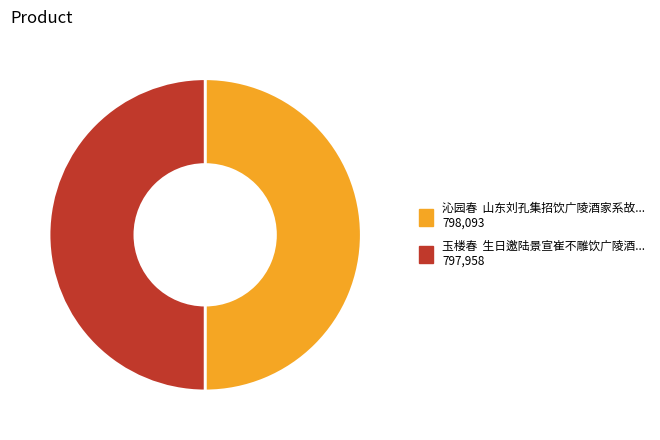

Count the number of slices in the pie.

2